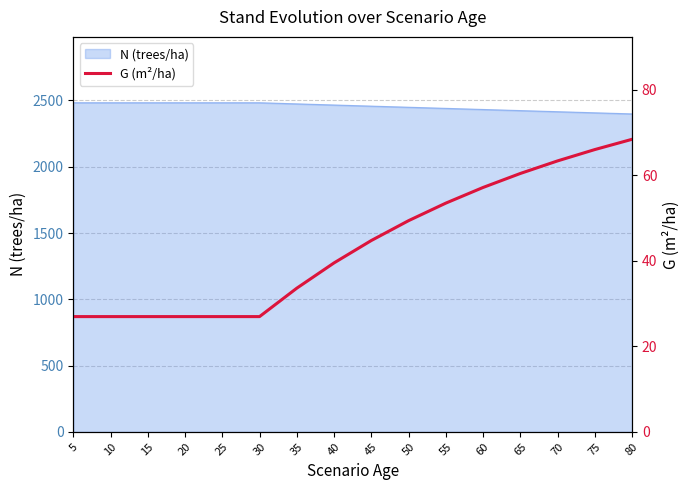

What is the maximum value for N (trees/ha)?

2482.8